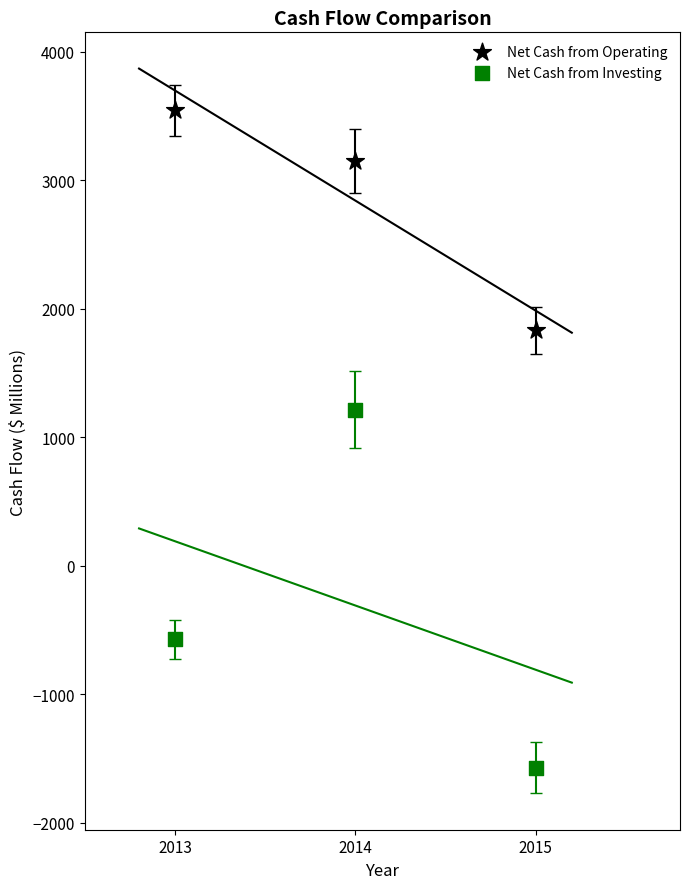

Which series contains the lowest Y value?

Net Cash from Investing